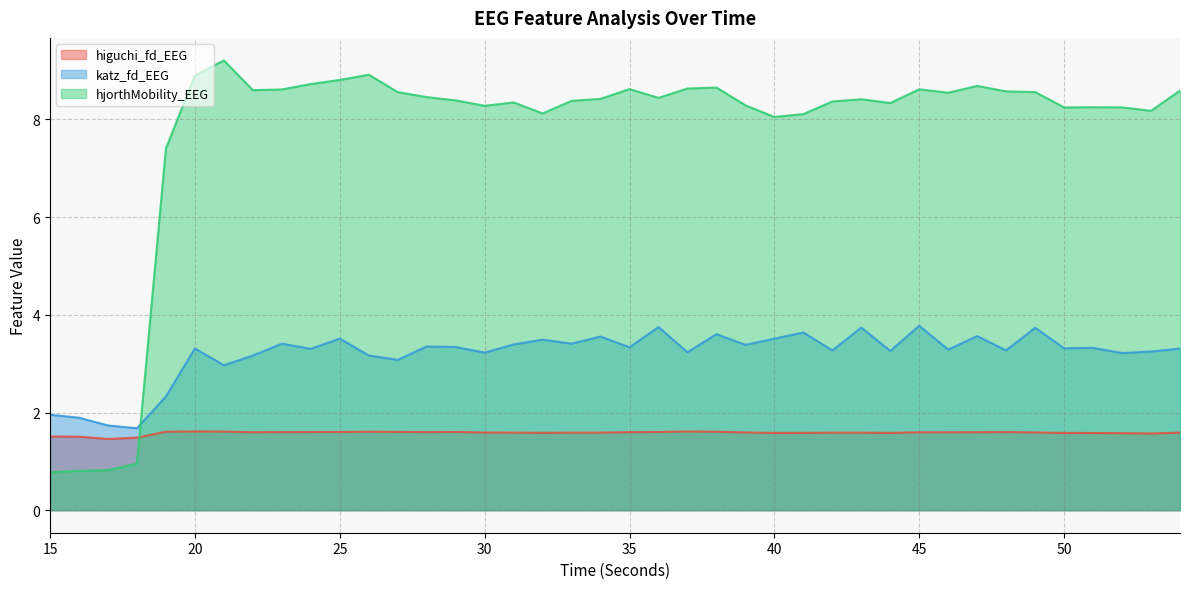

Which series changed the most between 27 and 37?

katz_fd_EEG